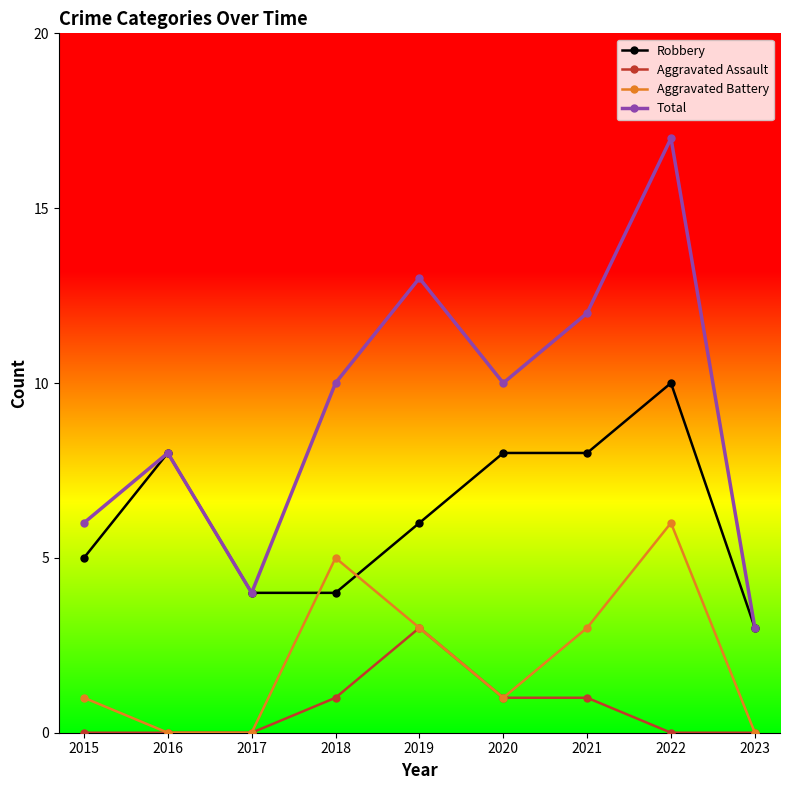

What is the maximum value for Aggravated Assault?

3